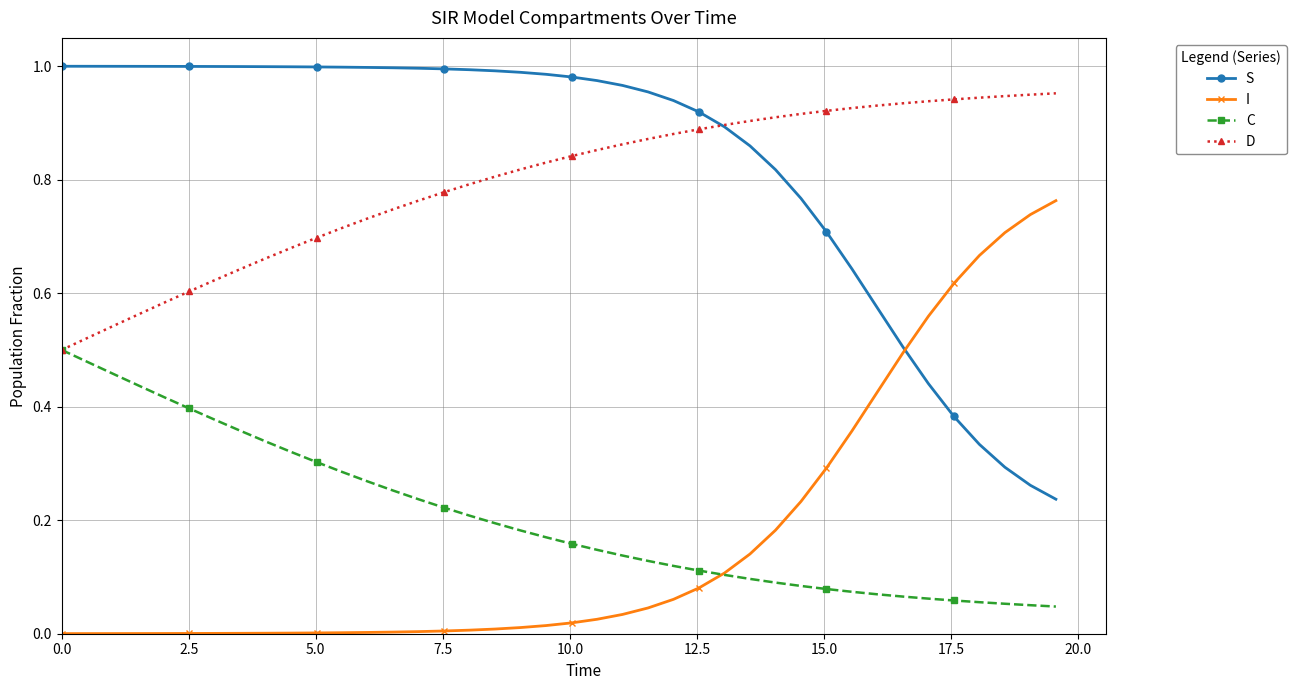

Which series ends up on top after the final intersection of I and S?

I